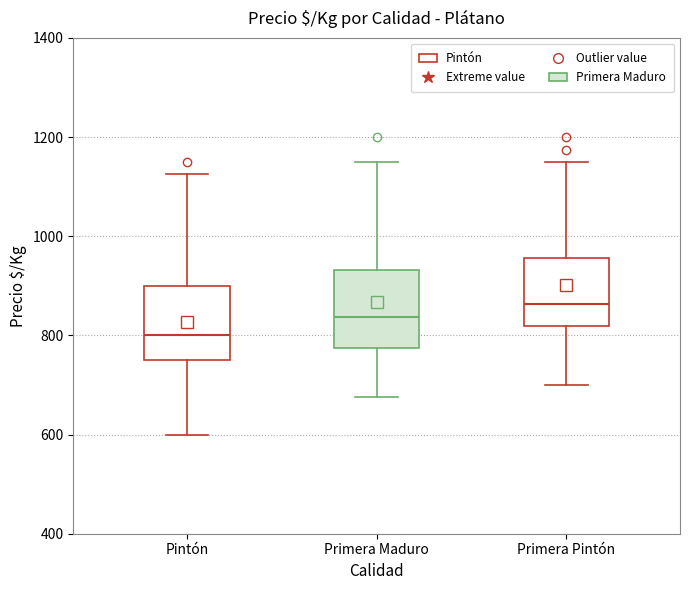

Reading left to right, transcribe this box plot: for each box, give where its median line is, the range the box spans, and where its two whiskers end, as read against the y-axis. The values are not printed on the chart, so give them approximately, as read against the axis.

Pintón: median 800, box 760 to 900, whiskers 600 to 1120
Primera Maduro: median 840, box 780 to 940, whiskers 680 to 1160
Primera Pintón: median 860, box 820 to 960, whiskers 700 to 1160